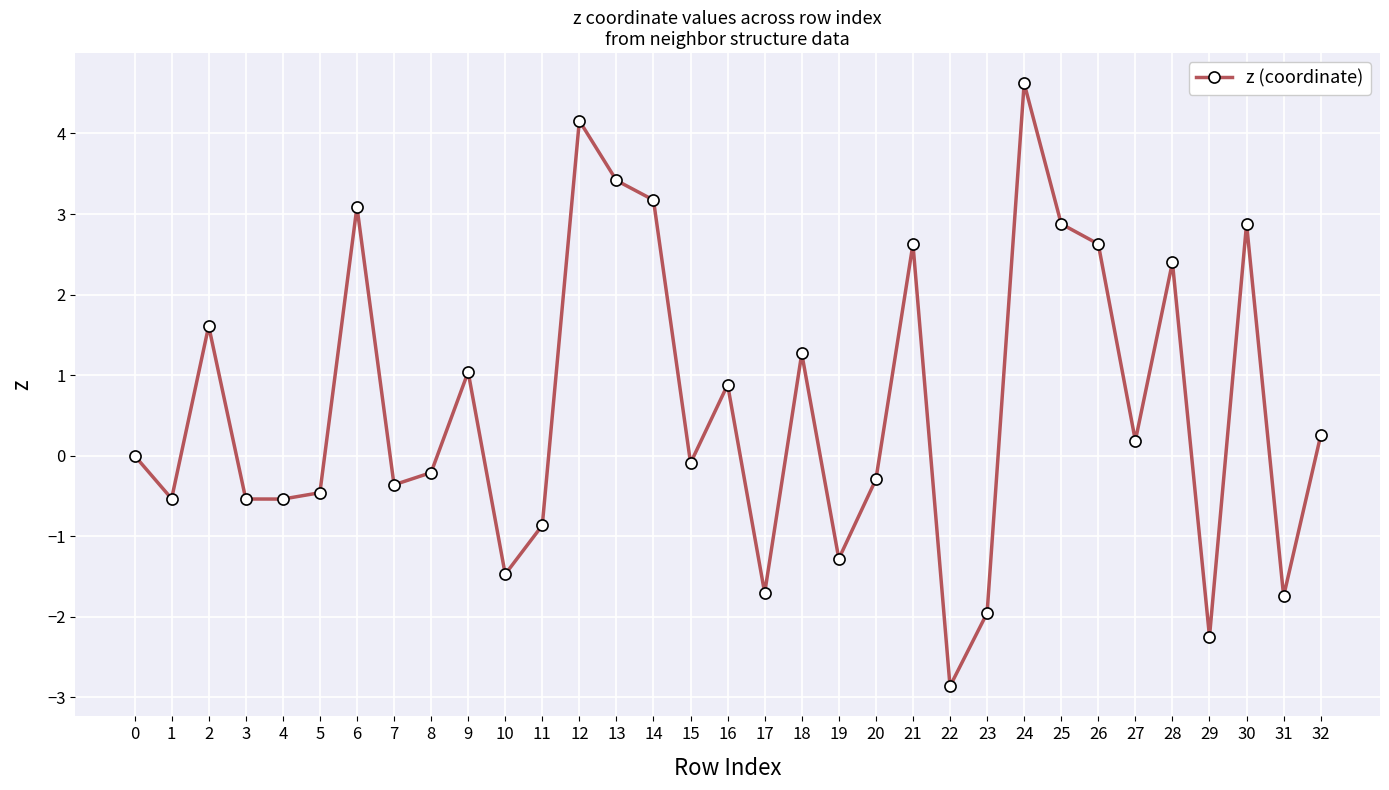

How many lines are shown in the chart?

1